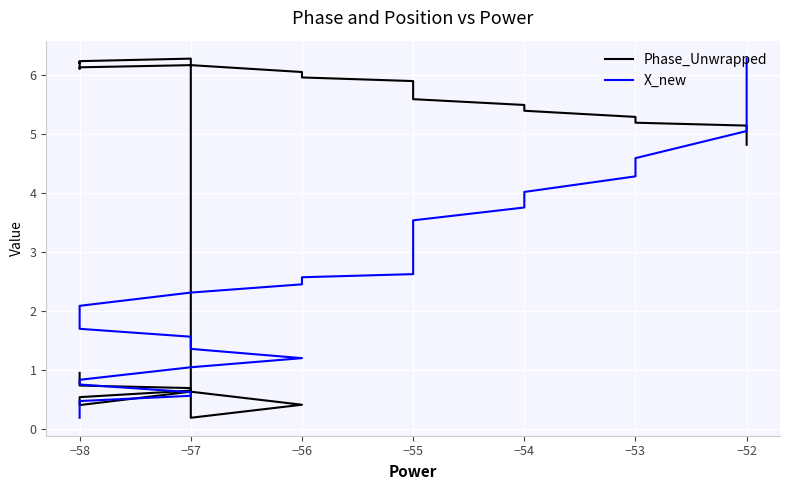

How many intersections are there between X_new and Phase_Unwrapped?

3